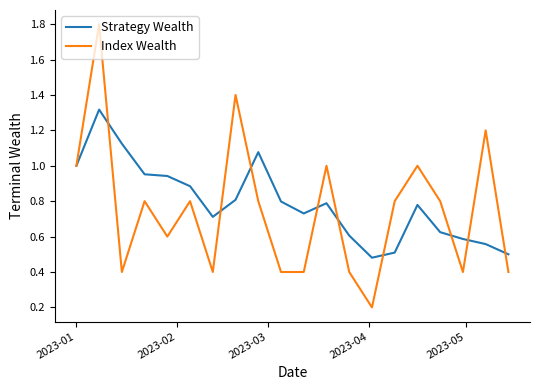

List the series in order of their peak value, highest first.

Index Wealth, Strategy Wealth